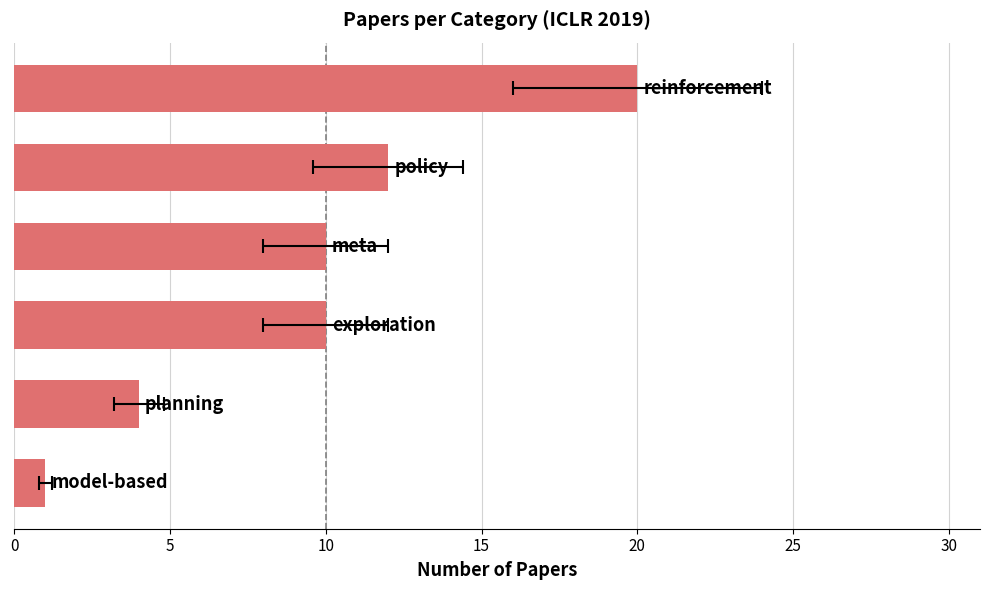

How many bars are there in total?

6